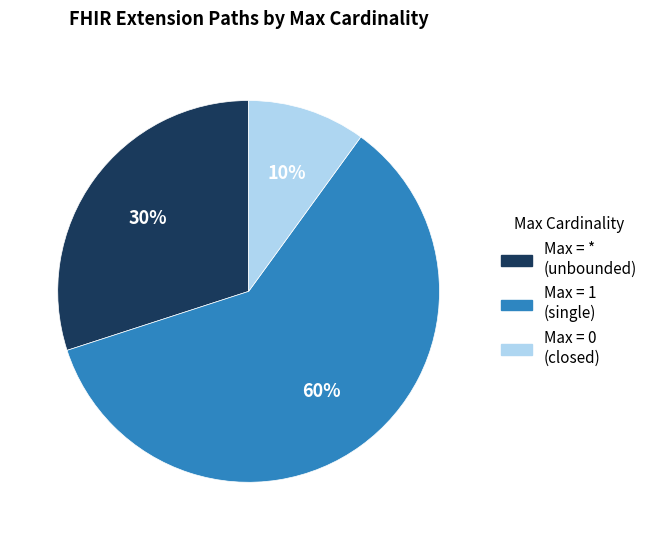

Count the number of slices in the pie.

3